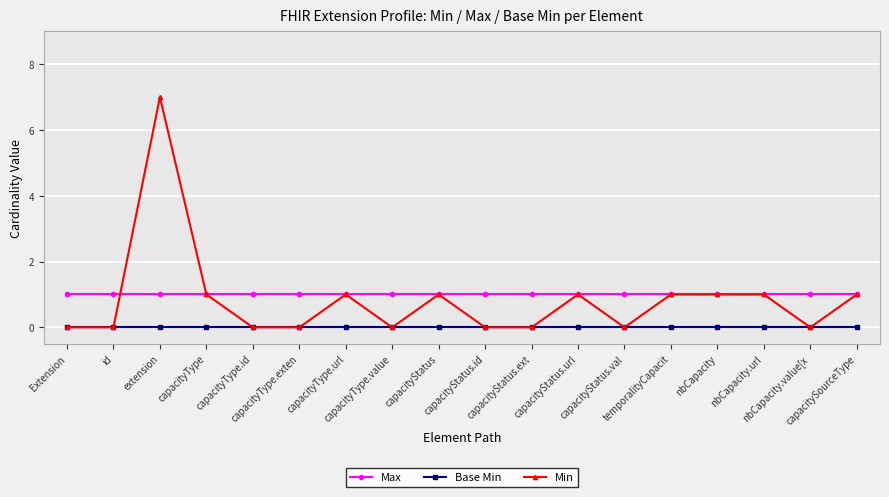

True or false: Min has more than 0 interior local peaks.

True